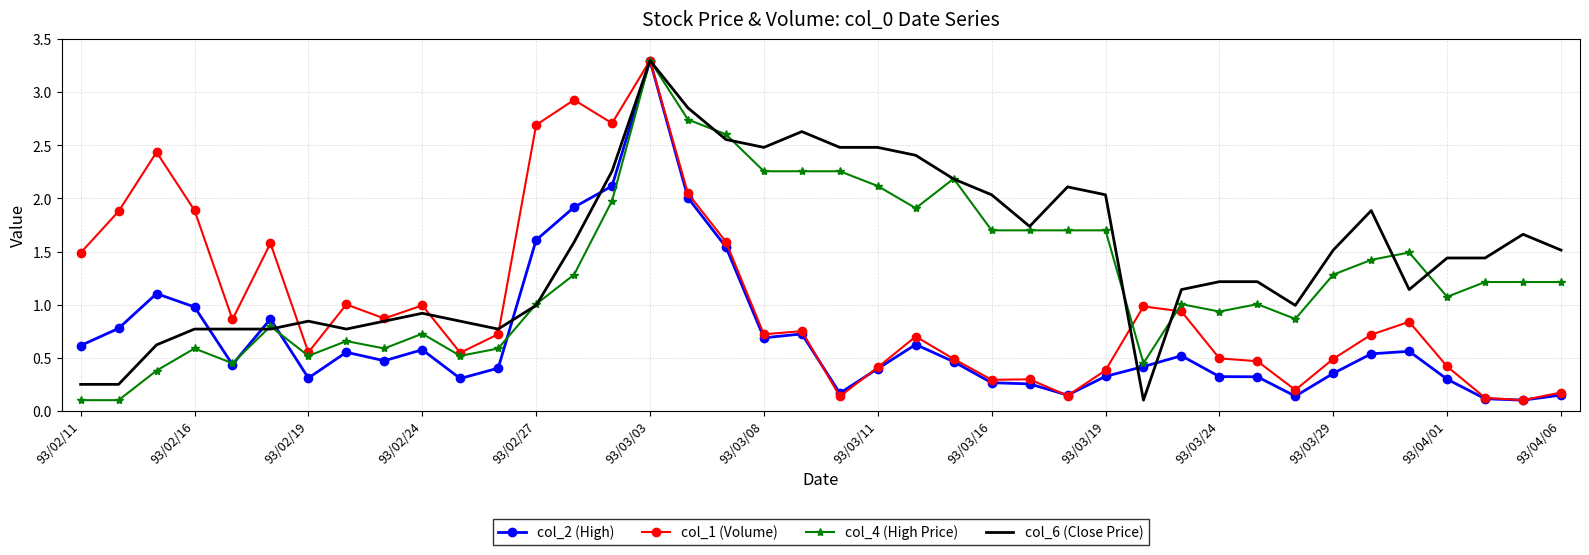

True or false: col_4 (High Price) has more than 0 points higher than both neighbors.

True